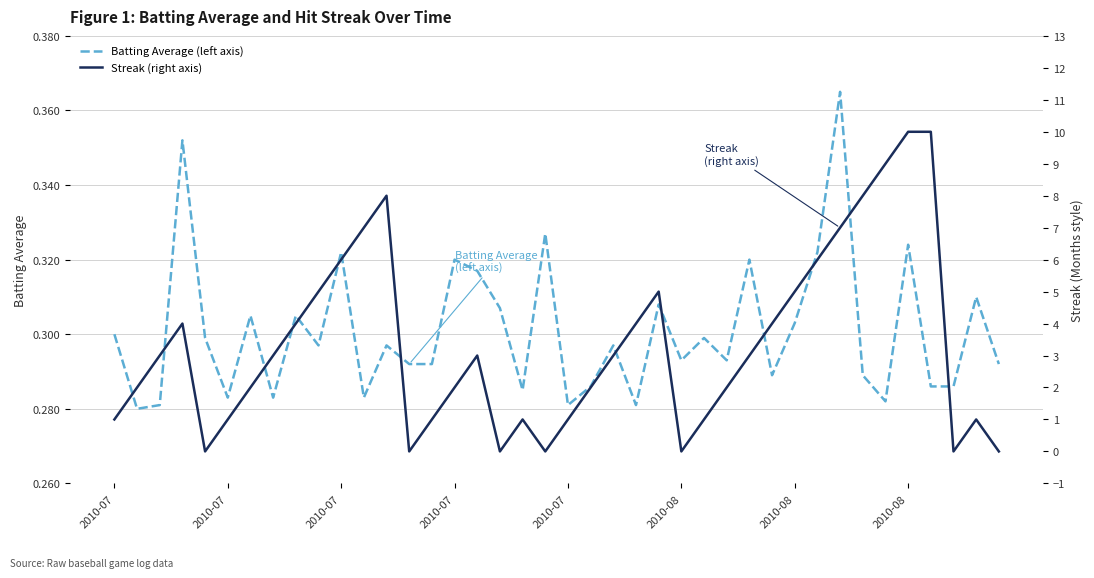

Which series has the largest range (max minus min)?

Streak (right axis)